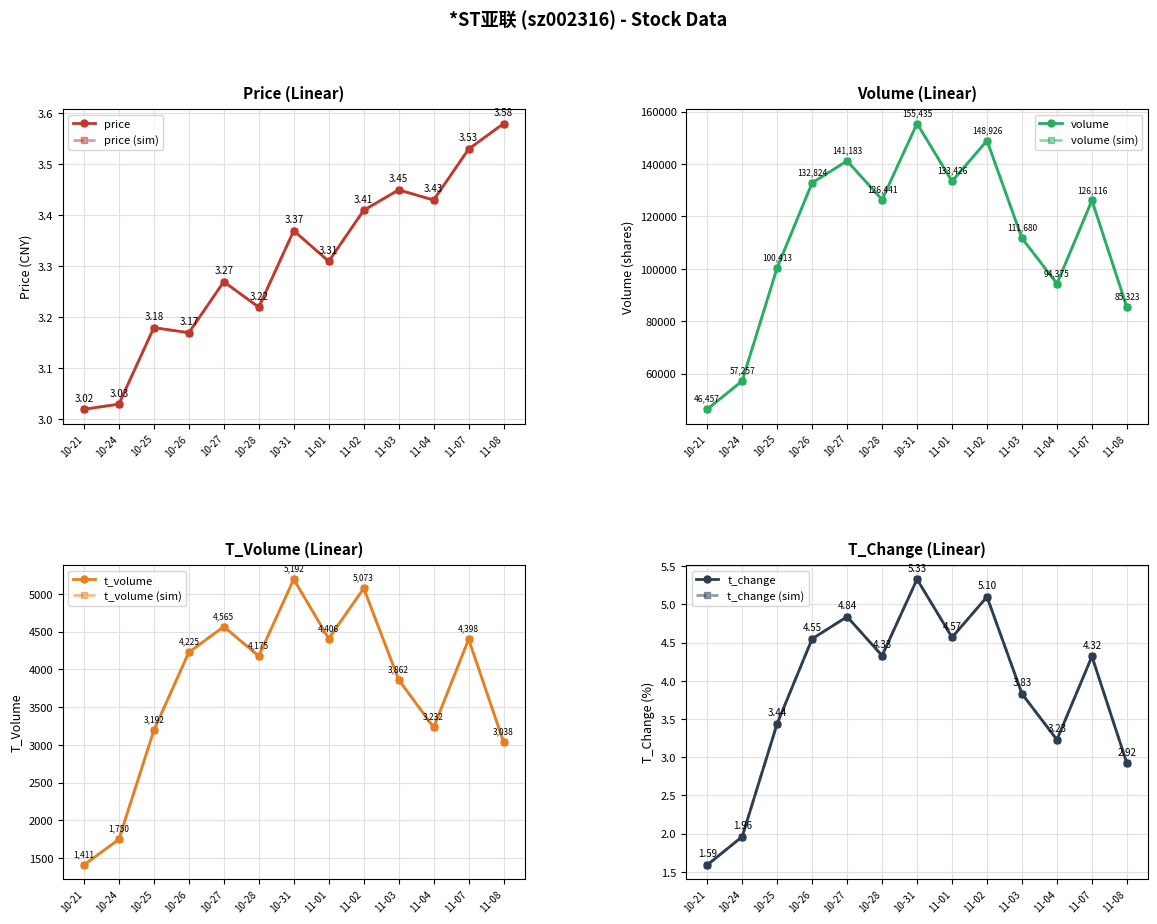

Reading left to right, transcribe all the data shown in this chart.

price: 3.0	3.0	3.2	3.2	3.3	3.2	3.4	3.3	3.4	3.5	3.4	3.5	3.6
volume: 46457.0	57257.0	100413.0	132824.0	141183.0	126441.0	155435.0	133426.0	148926.0	111680.0	94375.0	126116.0	85323.0
t_volume: 1411.0	1750.0	3192.0	4225.0	4565.0	4175.0	5192.0	4406.0	5073.0	3862.0	3232.0	4398.0	3038.0
t_change: 1.6	2.0	3.4	4.5	4.8	4.3	5.3	4.6	5.1	3.8	3.2	4.3	2.9